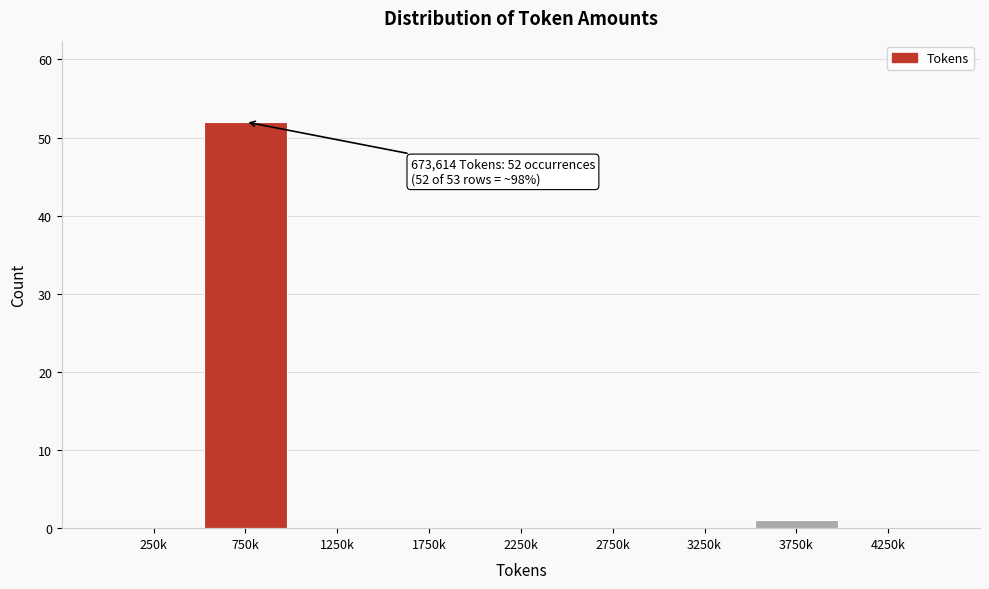

Reading left to right, extract all data points from this chart.

250k=0	750k=52	1250k=0	1750k=0	2250k=0	2750k=0	3250k=0	3750k=1	4250k=0